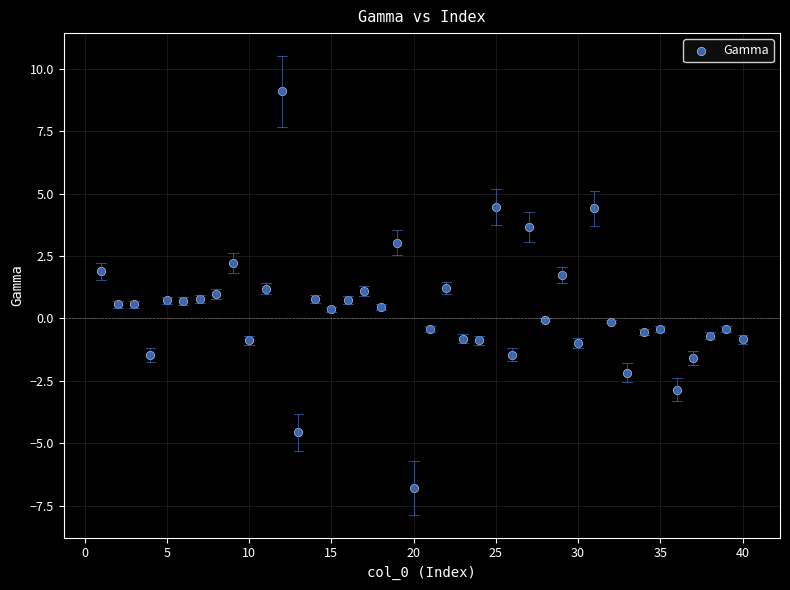

What is the range of Y values (max minus min)?

15.9